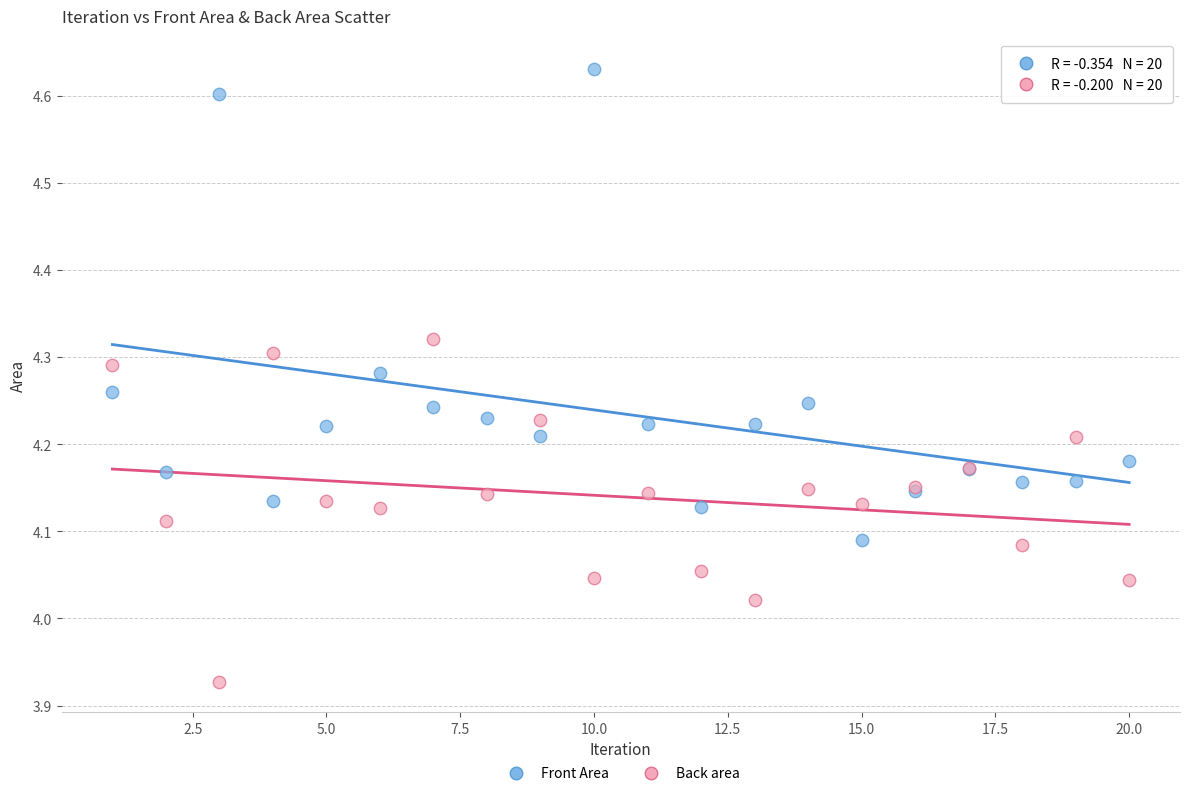

Which series contains the highest Y value?

Front Area